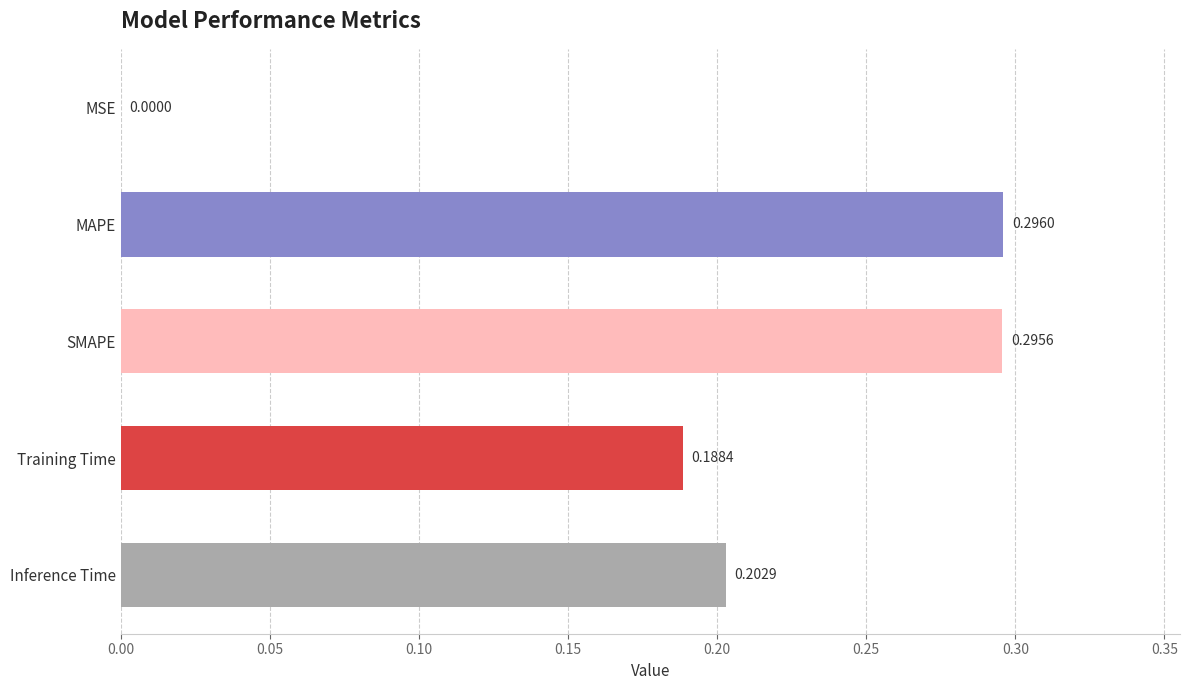

Between Training Time and MAPE, which is larger?

MAPE